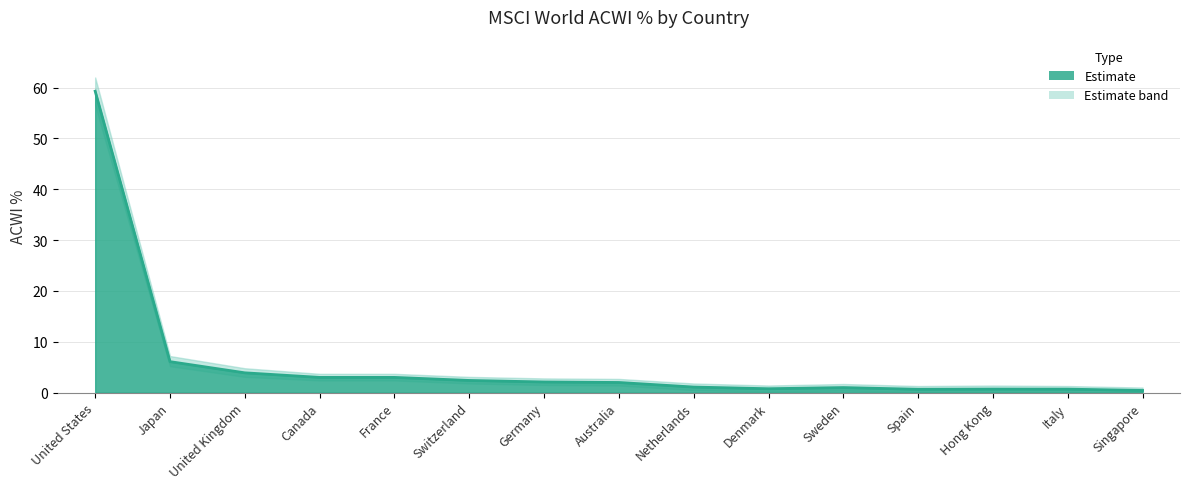

What is the label of the 2nd point from the right?

Italy